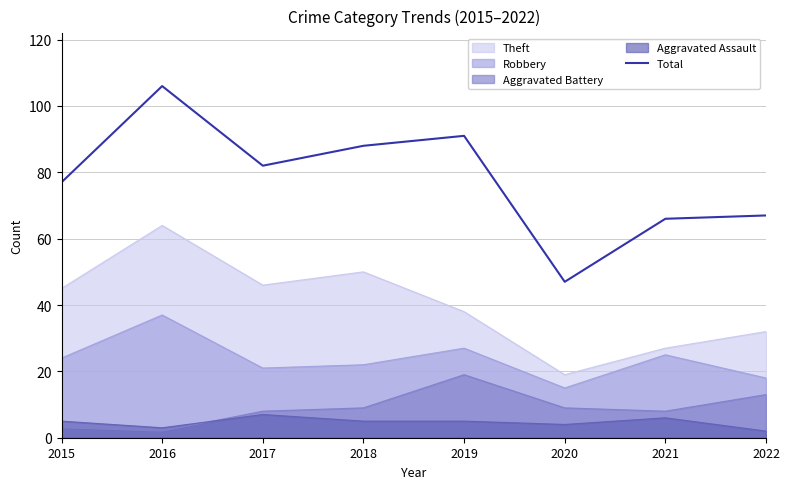

Where does the data first go above 82?

2016